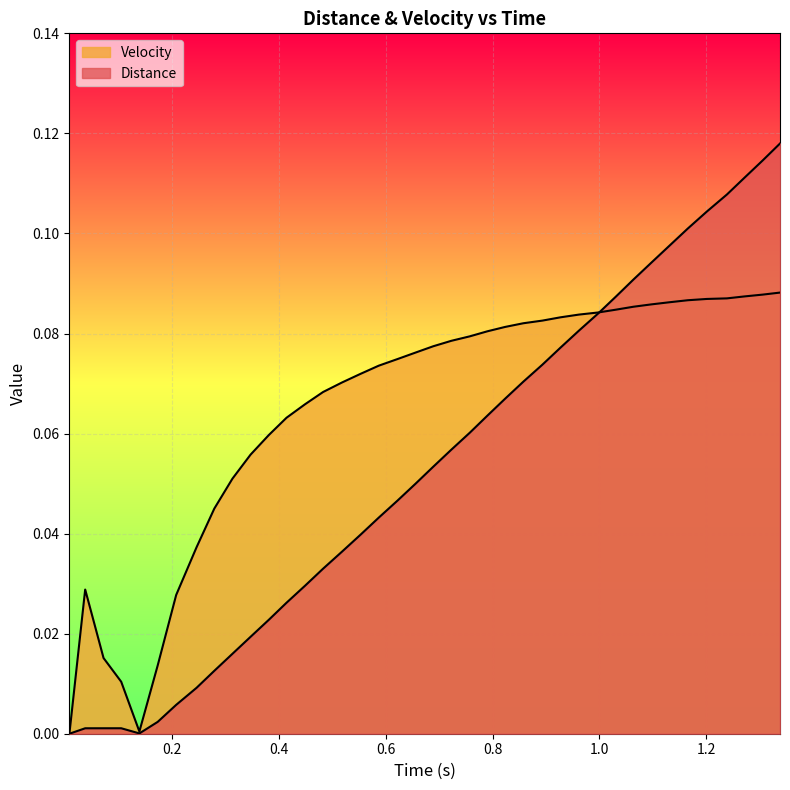

Is it true that Velocity equals 0.1 at 0.7575666904449463?

True